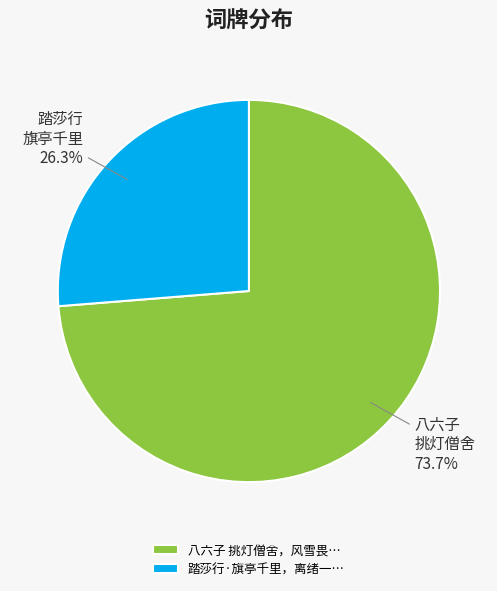

Rank the categories by value from lowest to highest.

踏莎行·旗亭千里，离绪一…, 八六子 挑灯僧舍，风雪畏…